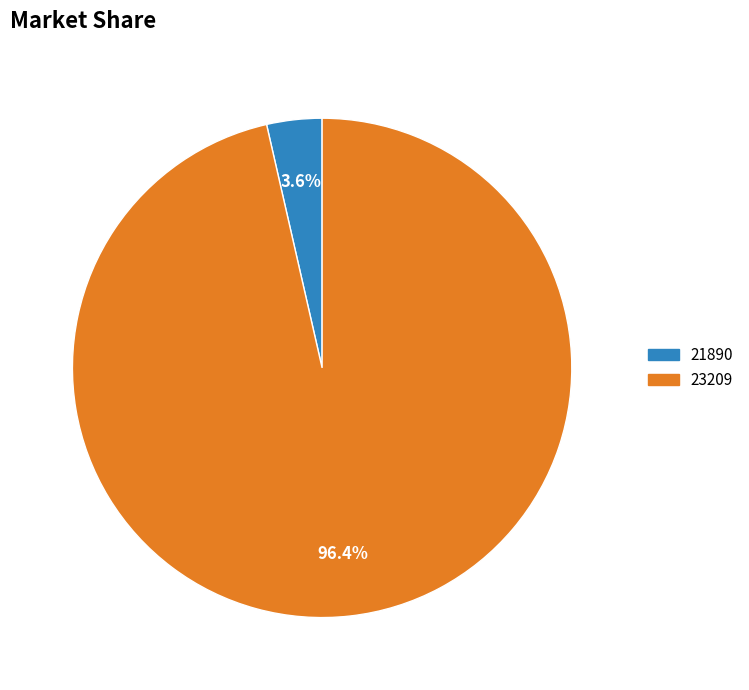

Does 23209 represent more than half of the total?

Yes